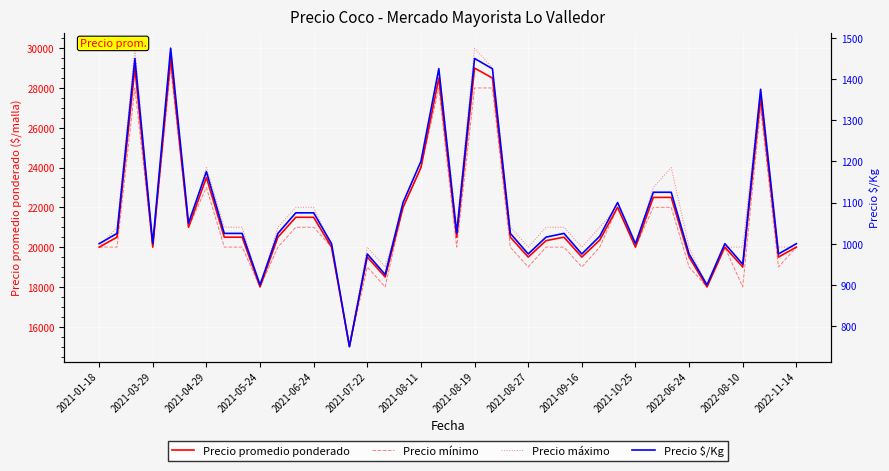

What are all the series names shown in the legend?

Precio promedio ponderado, Precio mínimo, Precio máximo, Precio $/Kg